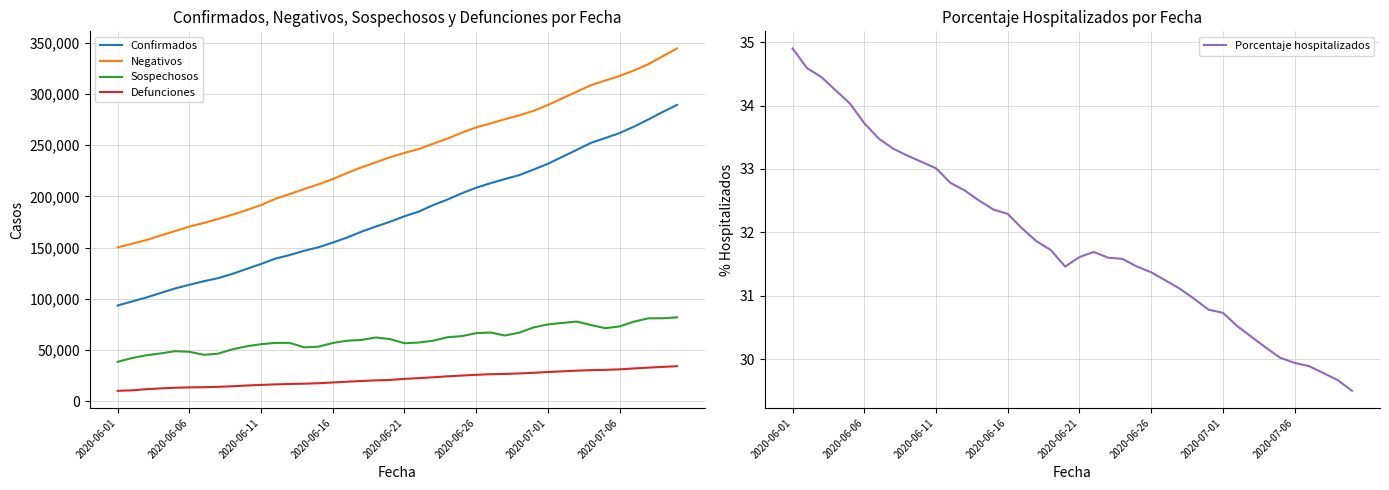

At how many categories does at least one series exceed 161704?

37